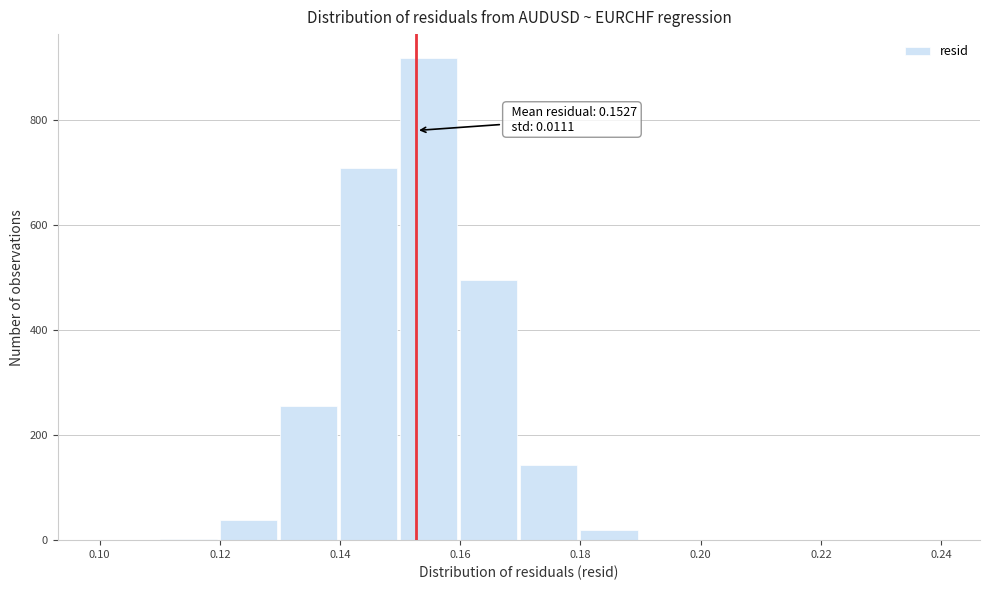

Which range on the x-axis has the tallest bar?

0.15 to 0.16